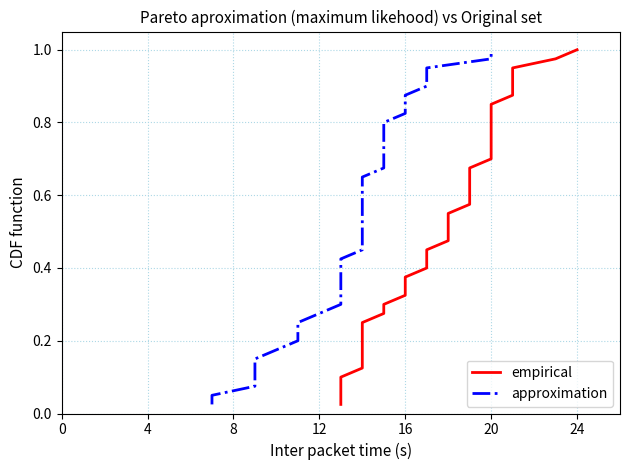

What is the label of the 3rd point from the left?

8